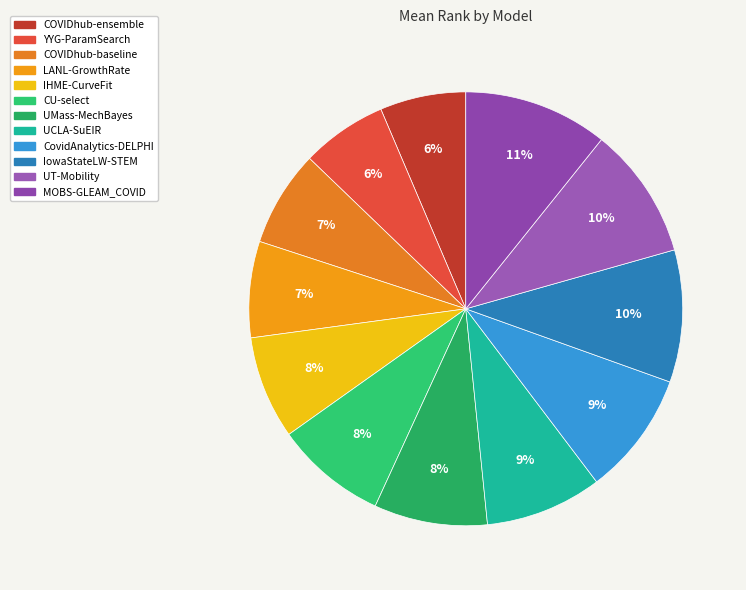

True or false: UCLA-SuEIR accounts for 18% of the total.

False